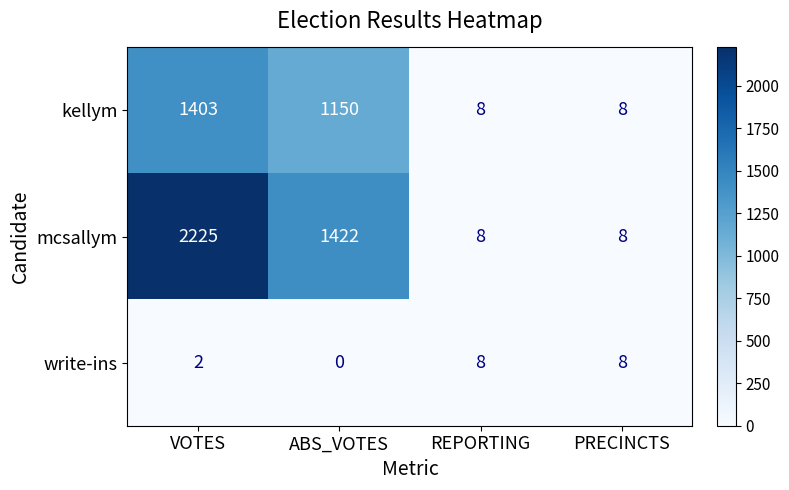

Rank the series by their average value, from lowest to highest.

write-ins, kellym, mcsallym